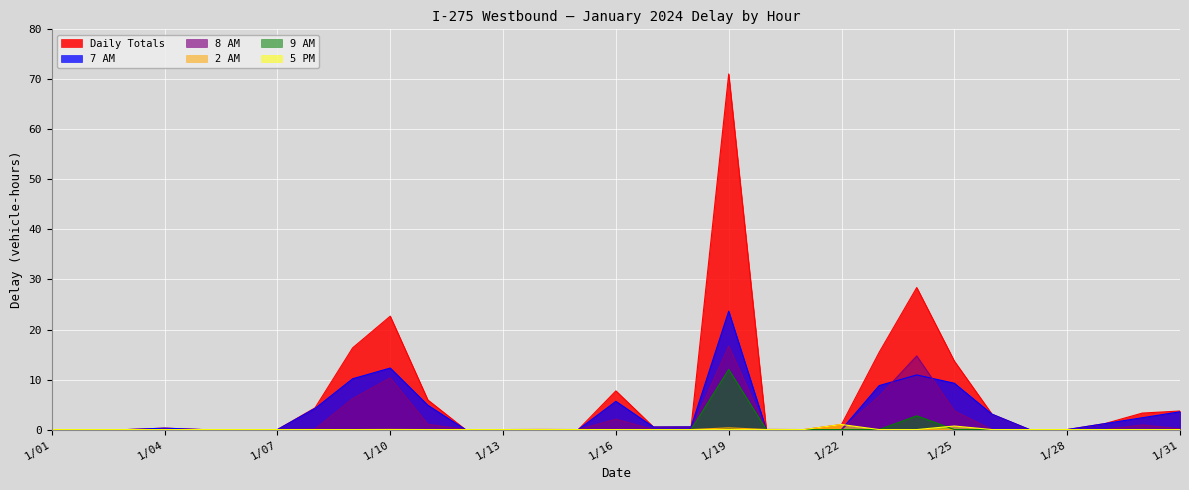

True or false: 9 AM has a value of 6.9 at 1/12.

False